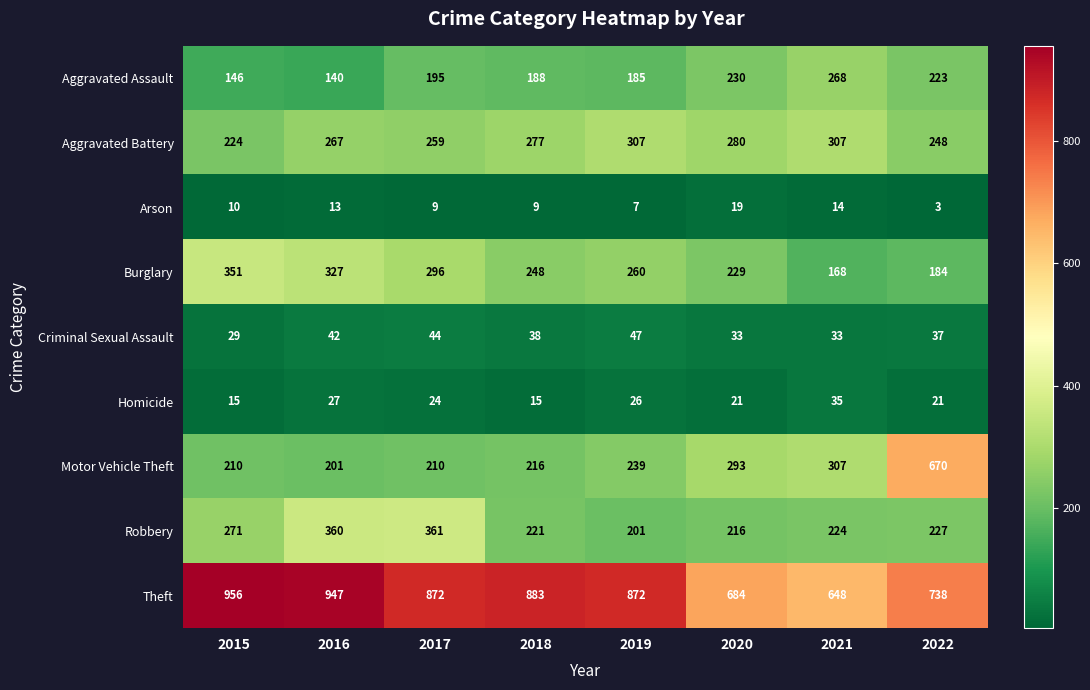

How many series are shown in this chart?

9